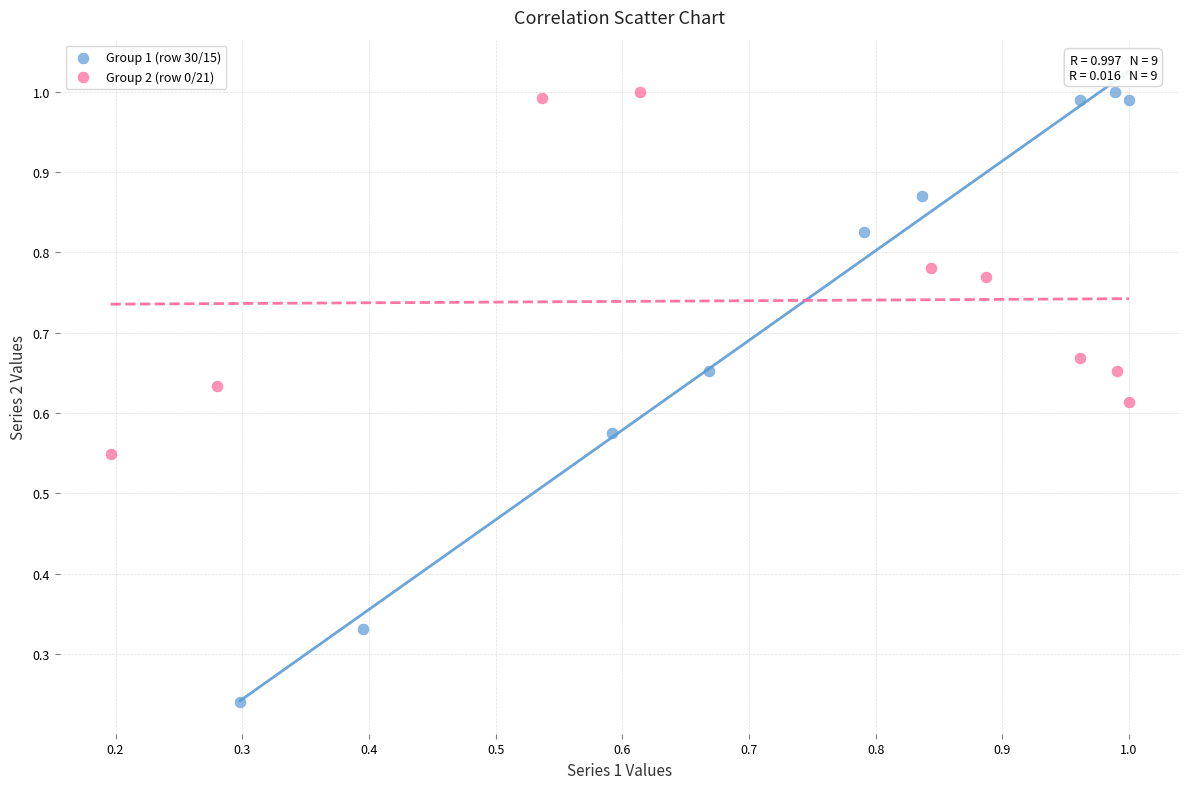

Which series has the widest spread of Y values?

Group 1 (row 30/15)